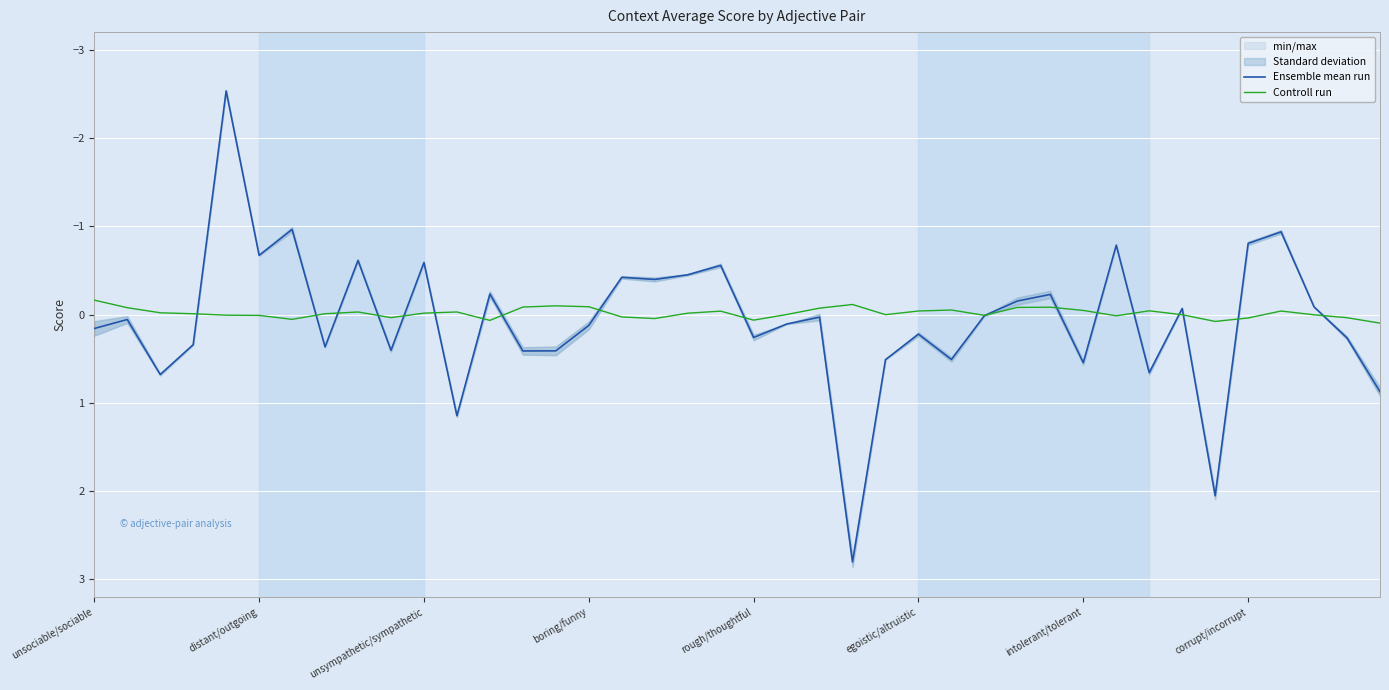

At how many categories does at least one series exceed 0?

33